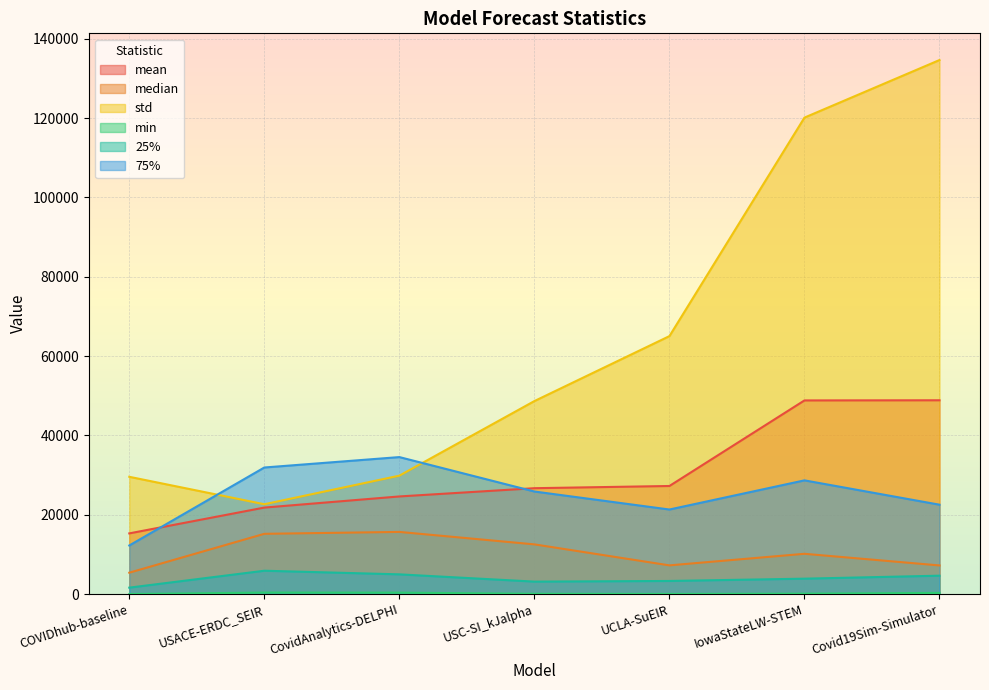

Which series has the widest spread of values?

std